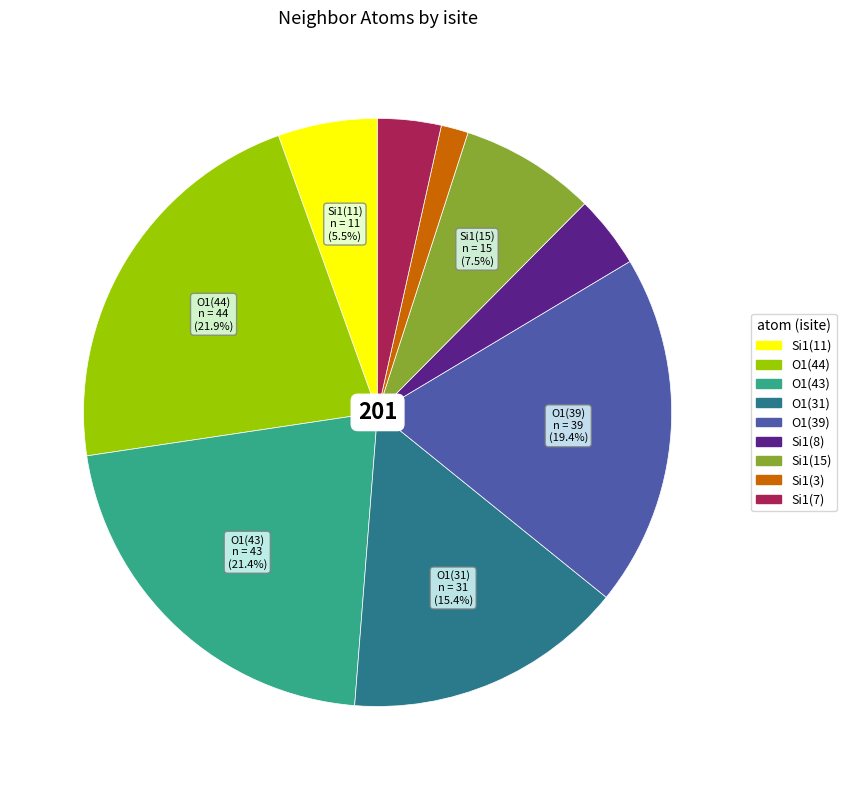

How many segments does this pie chart have?

9